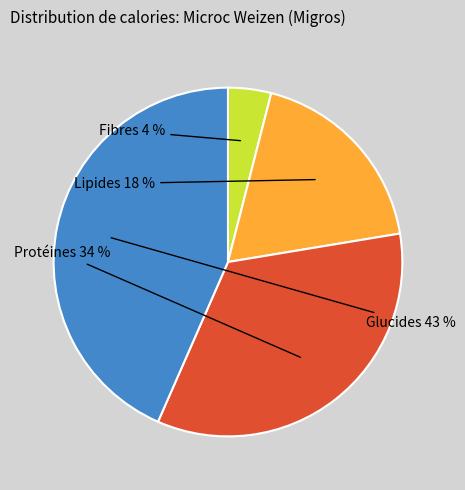

How many segments does this pie chart have?

4